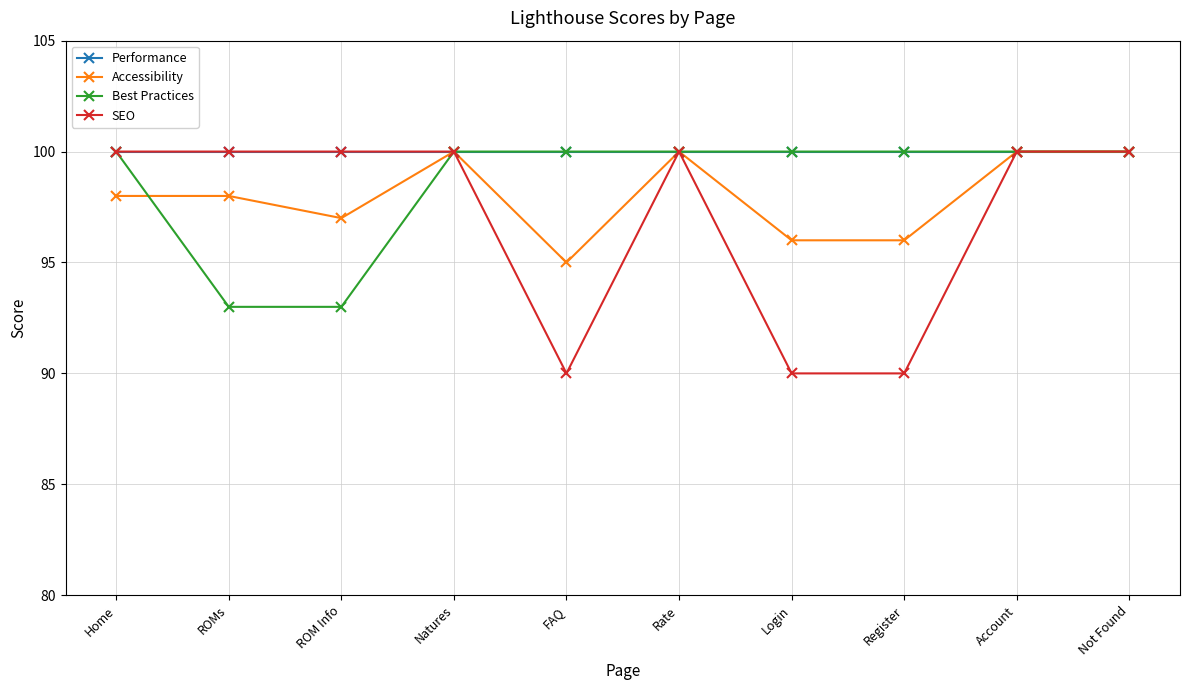

At how many categories does at least one series exceed 95?

10